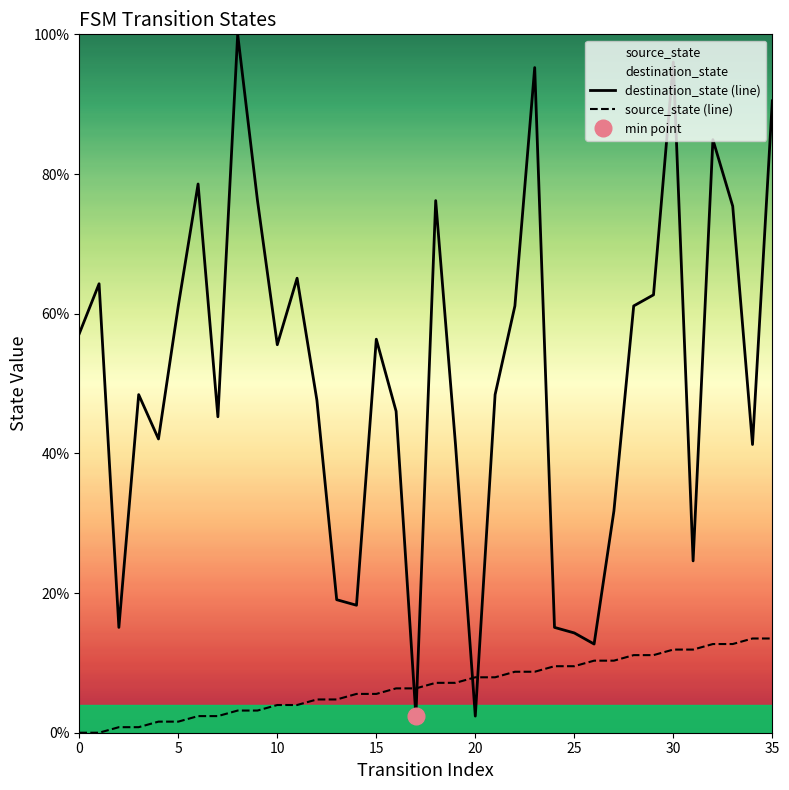

Is this an area chart (filled region under the line)?

No